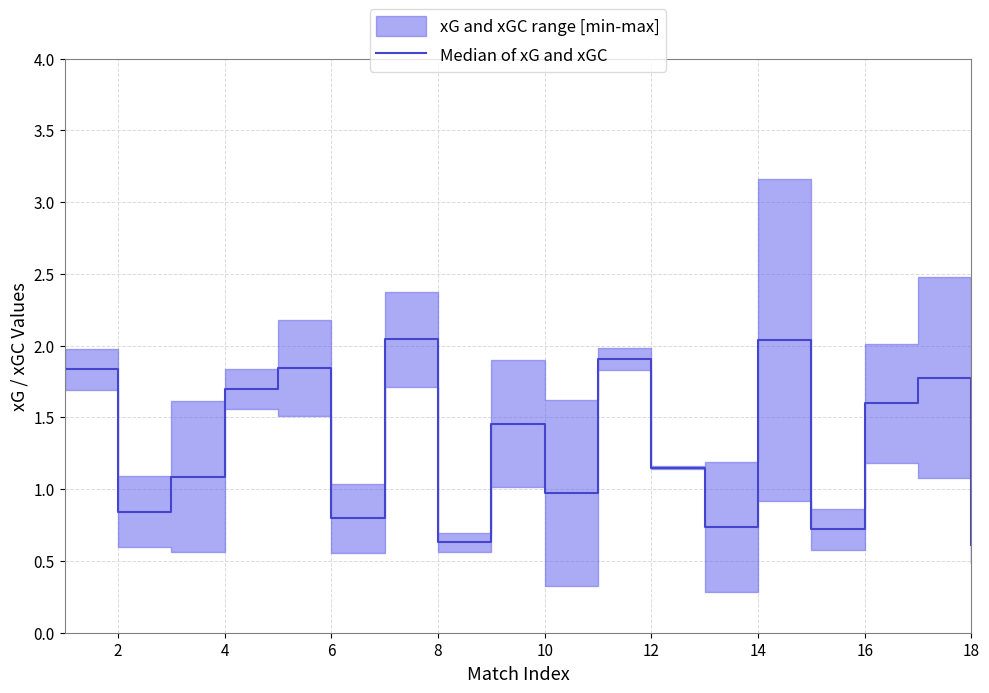

What is the average value?

1.3